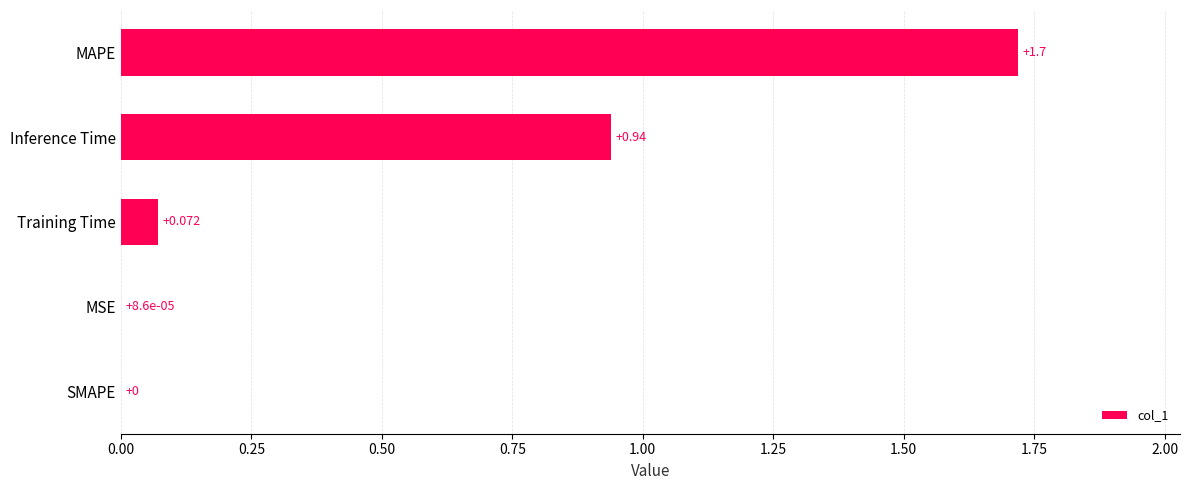

Which has a higher value, Training Time or SMAPE?

Training Time